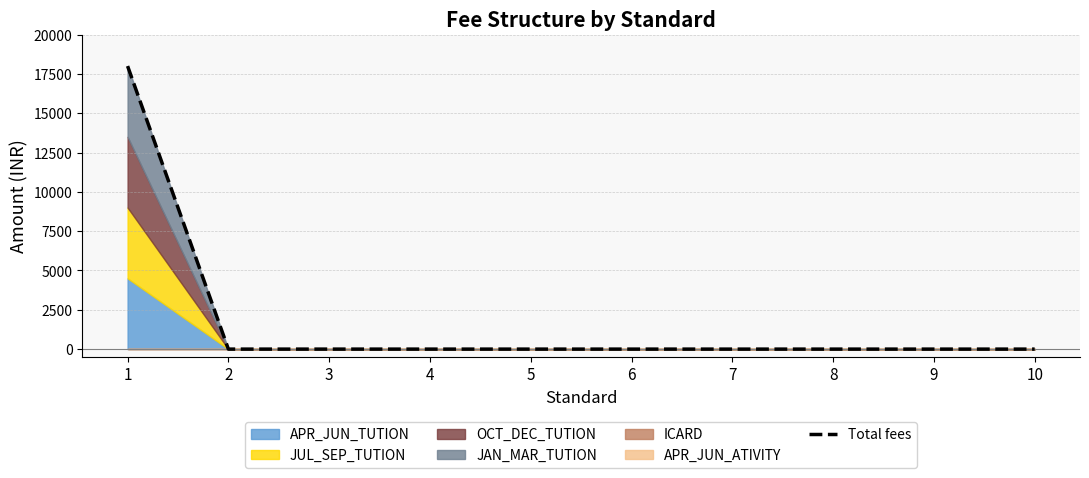

List the labels in order of value, smallest first.

2, 3, 4, 5, 6, 7, 8, 9, 10, 1